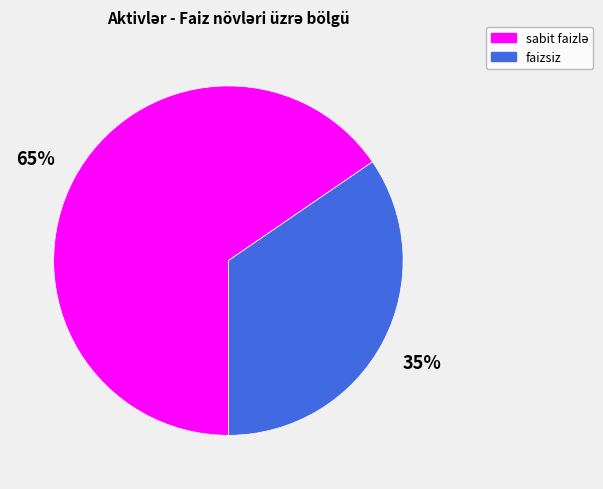

How many slices are in this pie chart?

2